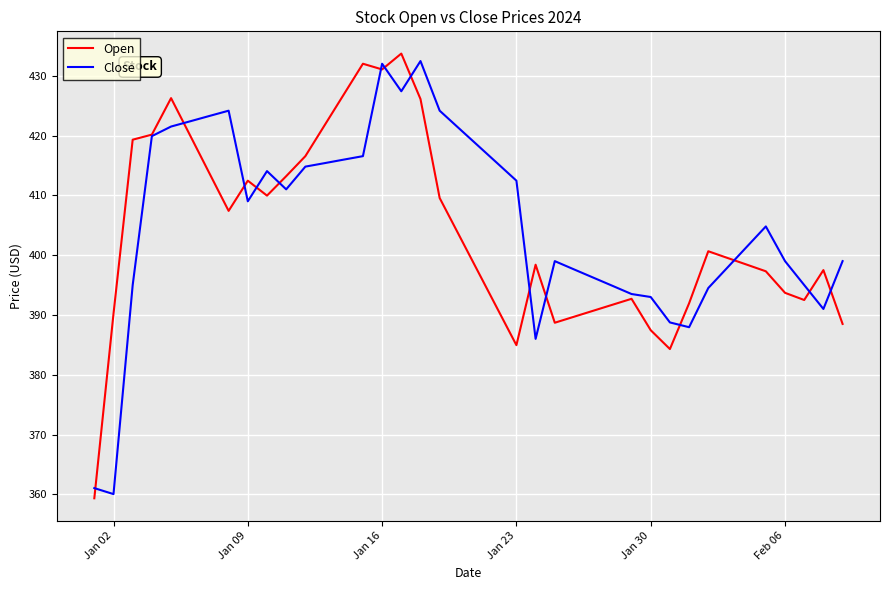

Which series has the largest range (max minus min)?

Open